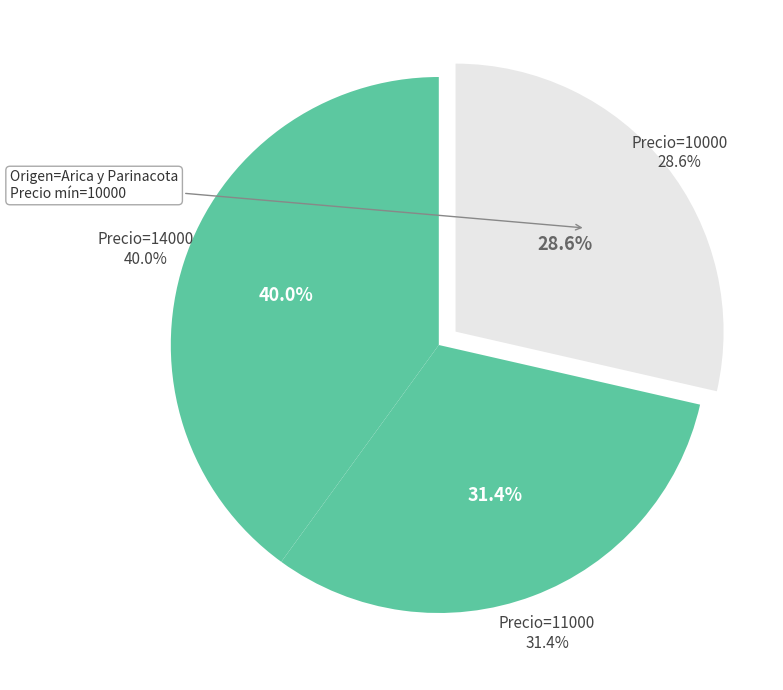

To the nearest percent, what is the difference between the largest and smallest slice percentages?

11%